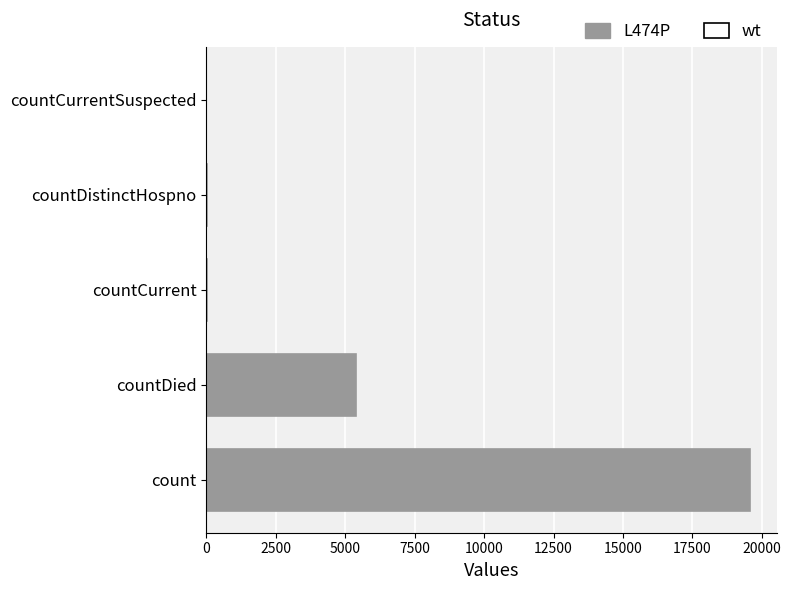

The value at count is 19557. True or false?

True